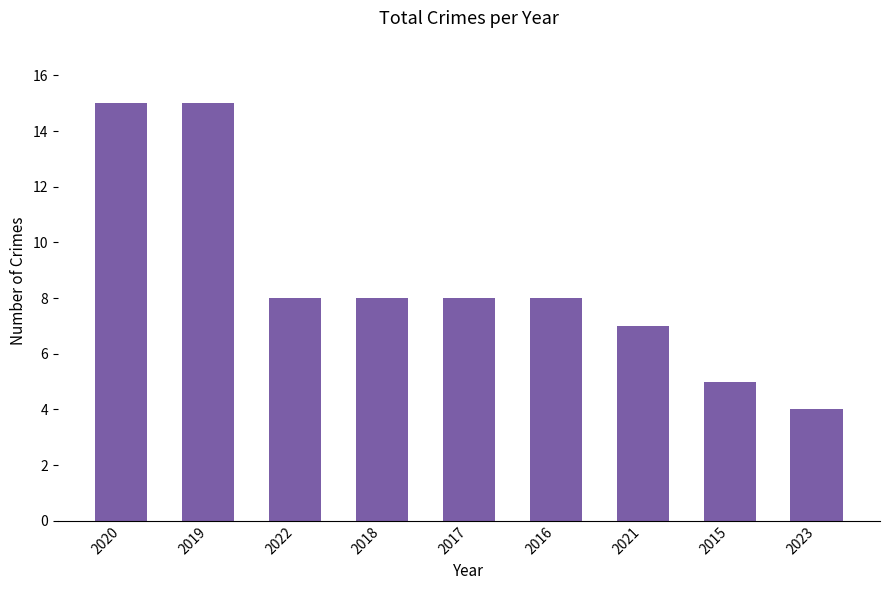

At which label does the data first exceed 8?

2020